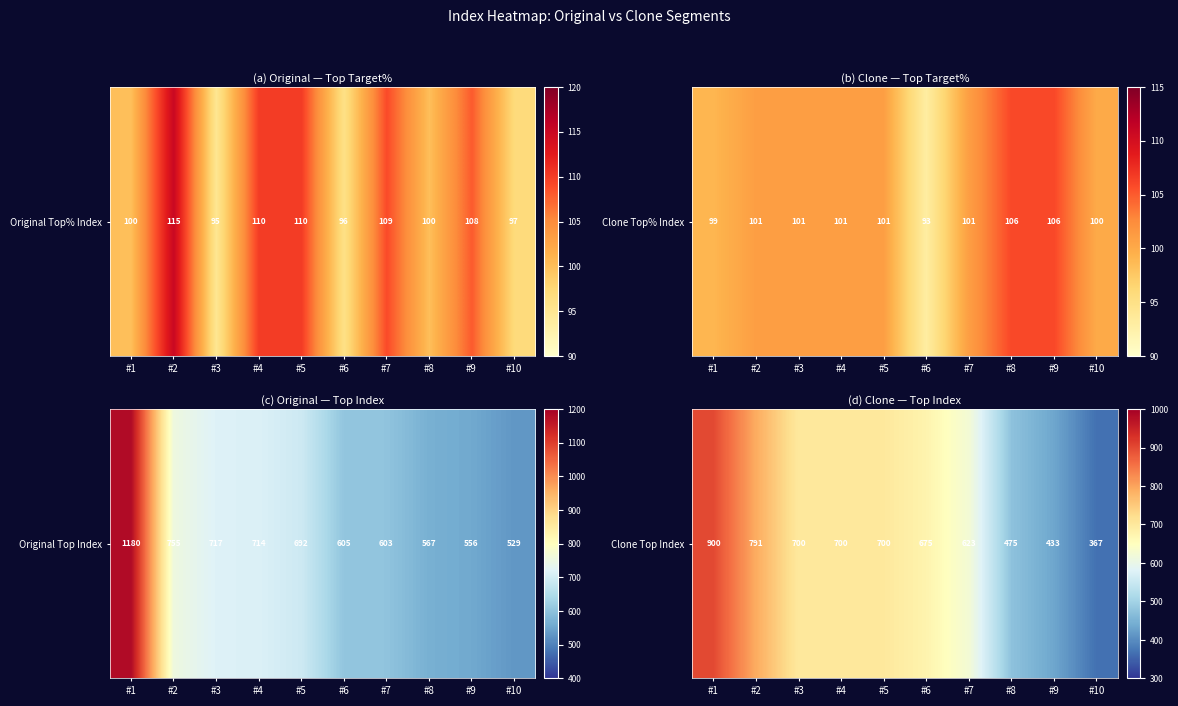

What is the change in value from #2 to #7?

-168